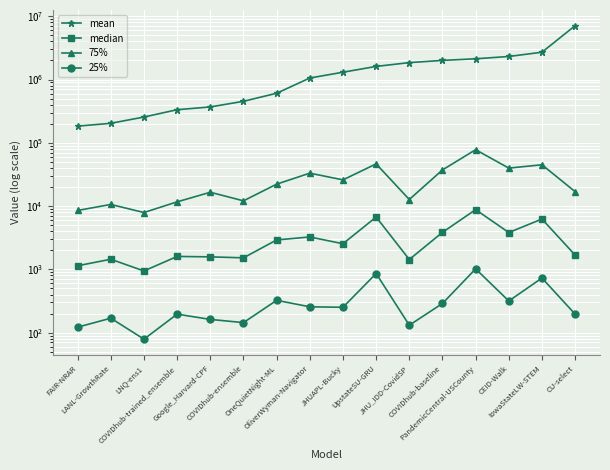

What is the total value across all series at JHU_IDD-CovidSP?

1864221.0